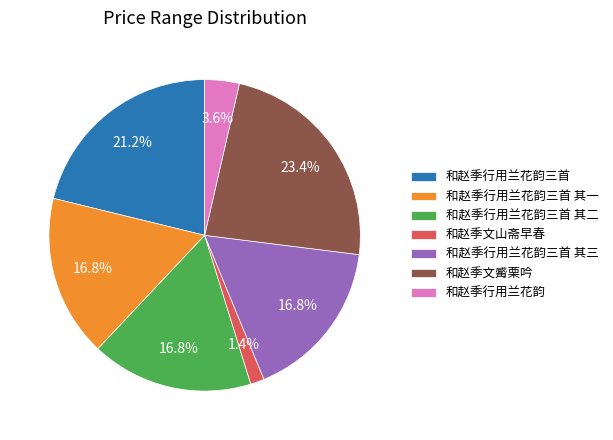

Approximately how many times larger is the value at 和赵季行用兰花韵三首 其二 compared to 和赵季文觱栗吟?

0.7